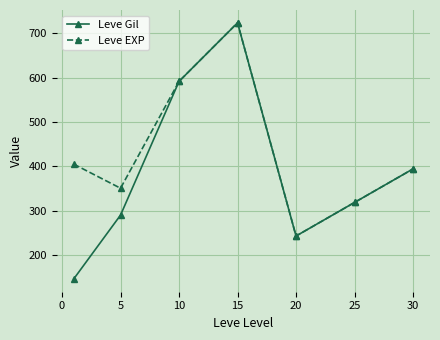

What is the smallest value displayed?

146.3